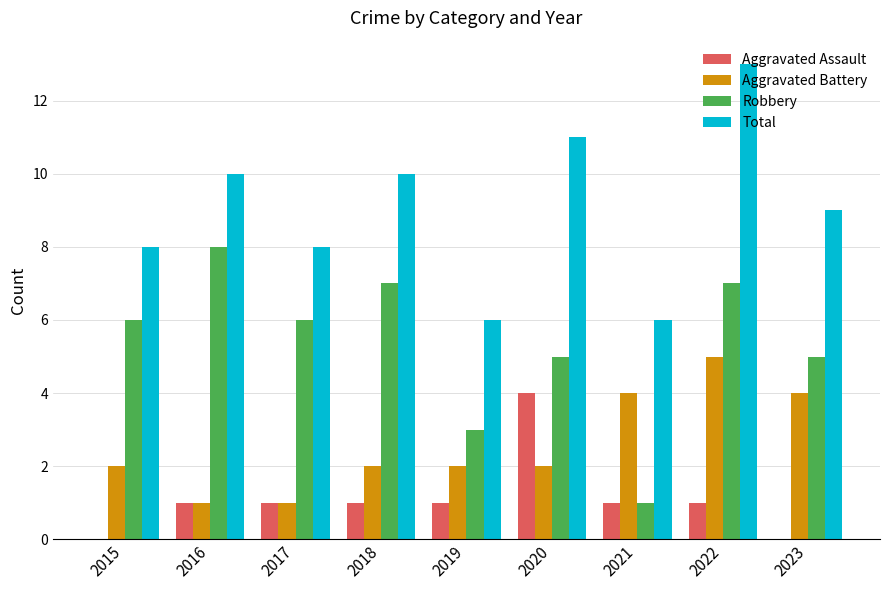

Which series changed the most between 2017 and 2019?

Robbery